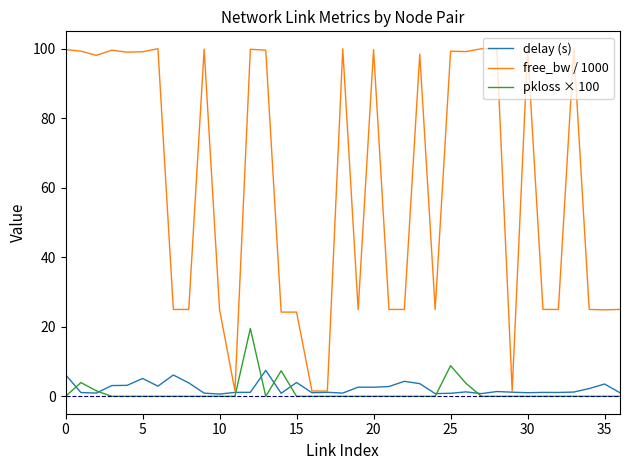

Which series has the largest total across all categories?

free_bw / 1000